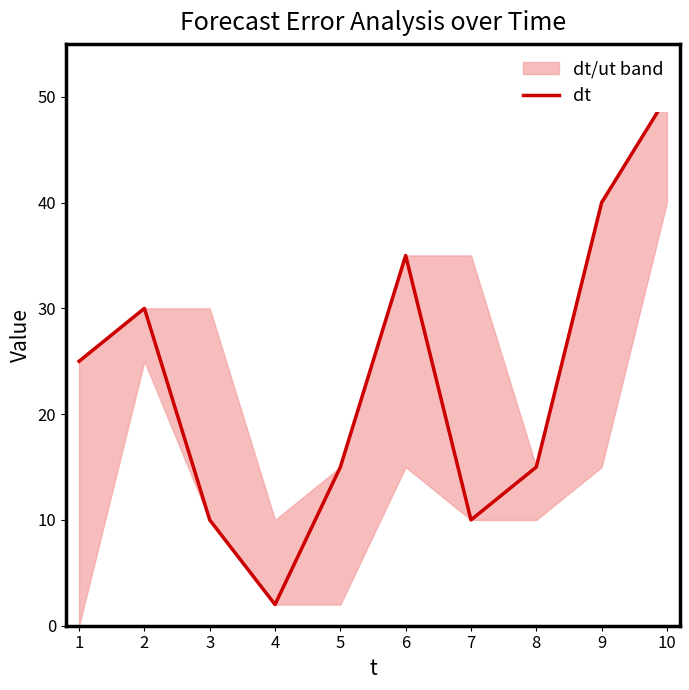

What is the value of the 4th point from the left?

2